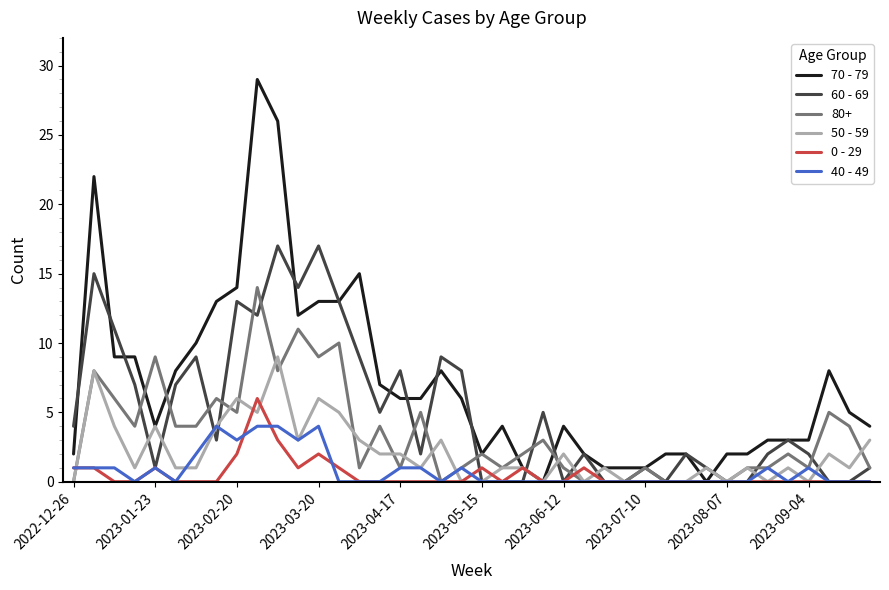

Which series has the widest spread of values?

70 - 79